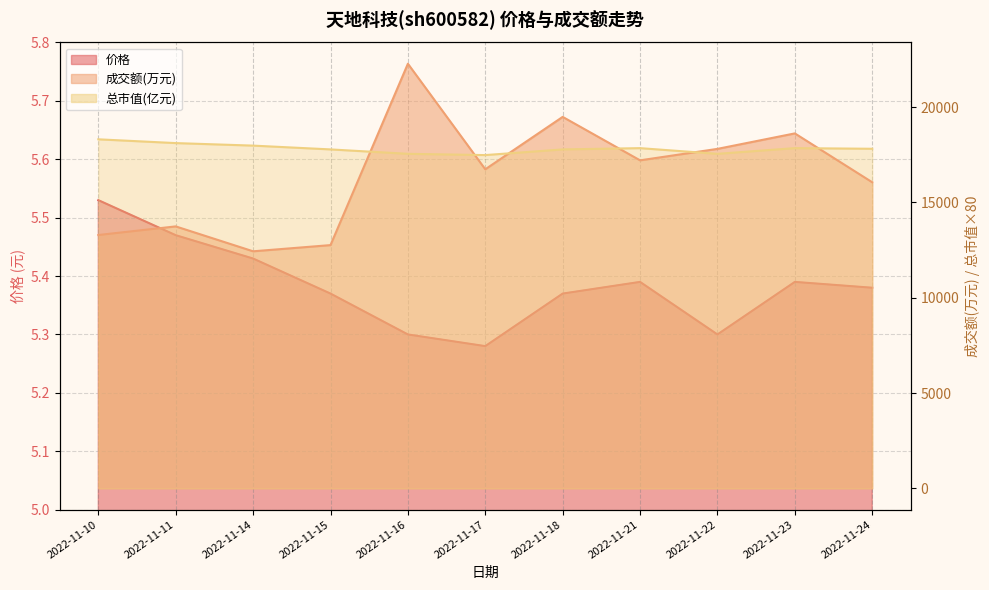

What is the difference between the maximum and minimum values in the 成交额(万元) series?

9838.0